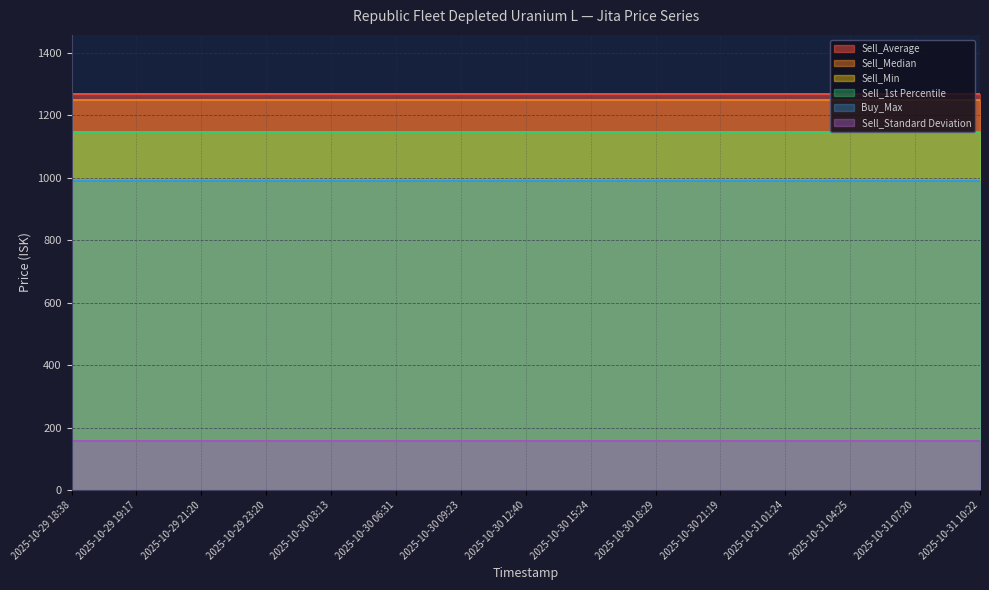

Reading left to right, what are all the values shown in this chart?

Sell_Min: 2025-10-29 18:38=1147.0	2025-10-29 19:17=1147.0	2025-10-29 21:20=1147.0	2025-10-29 23:20=1147.0	2025-10-30 03:13=1147.0	2025-10-30 06:31=1147.0	2025-10-30 09:23=1147.0	2025-10-30 12:40=1147.0	2025-10-30 15:24=1147.0	2025-10-30 18:29=1147.0	2025-10-30 21:19=1147.0	2025-10-31 01:24=1147.0	2025-10-31 04:25=1147.0	2025-10-31 07:20=1147.0	2025-10-31 10:22=1147.0
Sell_Median: 2025-10-29 18:38=1247.0	2025-10-29 19:17=1247.0	2025-10-29 21:20=1247.0	2025-10-29 23:20=1247.0	2025-10-30 03:13=1247.0	2025-10-30 06:31=1247.0	2025-10-30 09:23=1247.0	2025-10-30 12:40=1247.0	2025-10-30 15:24=1247.0	2025-10-30 18:29=1247.0	2025-10-30 21:19=1247.0	2025-10-31 01:24=1247.0	2025-10-31 04:25=1247.0	2025-10-31 07:20=1247.0	2025-10-31 10:22=1247.0
Sell_Average: 2025-10-29 18:38=1266.5	2025-10-29 19:17=1266.5	2025-10-29 21:20=1266.5	2025-10-29 23:20=1266.5	2025-10-30 03:13=1266.5	2025-10-30 06:31=1266.5	2025-10-30 09:23=1266.5	2025-10-30 12:40=1266.5	2025-10-30 15:24=1266.5	2025-10-30 18:29=1266.5	2025-10-30 21:19=1266.5	2025-10-31 01:24=1266.5	2025-10-31 04:25=1266.5	2025-10-31 07:20=1266.5	2025-10-31 10:22=1266.5
Sell_1st Percentile: 2025-10-29 18:38=1147.0	2025-10-29 19:17=1147.0	2025-10-29 21:20=1147.0	2025-10-29 23:20=1147.0	2025-10-30 03:13=1147.0	2025-10-30 06:31=1147.0	2025-10-30 09:23=1147.0	2025-10-30 12:40=1147.0	2025-10-30 15:24=1147.0	2025-10-30 18:29=1147.0	2025-10-30 21:19=1147.0	2025-10-31 01:24=1147.0	2025-10-31 04:25=1147.0	2025-10-31 07:20=1147.0	2025-10-31 10:22=1147.0
Sell_Standard Deviation: 2025-10-29 18:38=156.6	2025-10-29 19:17=156.6	2025-10-29 21:20=156.6	2025-10-29 23:20=156.6	2025-10-30 03:13=156.6	2025-10-30 06:31=156.6	2025-10-30 09:23=156.6	2025-10-30 12:40=156.6	2025-10-30 15:24=156.6	2025-10-30 18:29=156.6	2025-10-30 21:19=156.6	2025-10-31 01:24=156.6	2025-10-31 04:25=156.6	2025-10-31 07:20=156.6	2025-10-31 10:22=156.6
Buy_Max: 2025-10-29 18:38=989.6	2025-10-29 19:17=989.6	2025-10-29 21:20=989.6	2025-10-29 23:20=989.6	2025-10-30 03:13=989.6	2025-10-30 06:31=989.6	2025-10-30 09:23=989.6	2025-10-30 12:40=989.6	2025-10-30 15:24=989.6	2025-10-30 18:29=989.6	2025-10-30 21:19=989.6	2025-10-31 01:24=989.6	2025-10-31 04:25=989.6	2025-10-31 07:20=989.6	2025-10-31 10:22=989.6